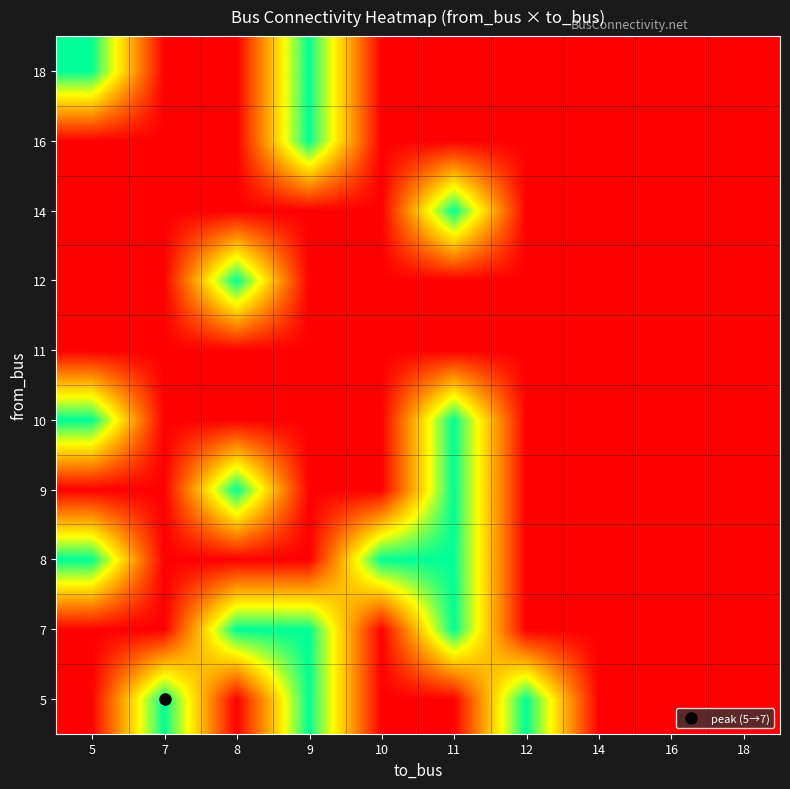

What is the difference between the highest and lowest values at 5?

1